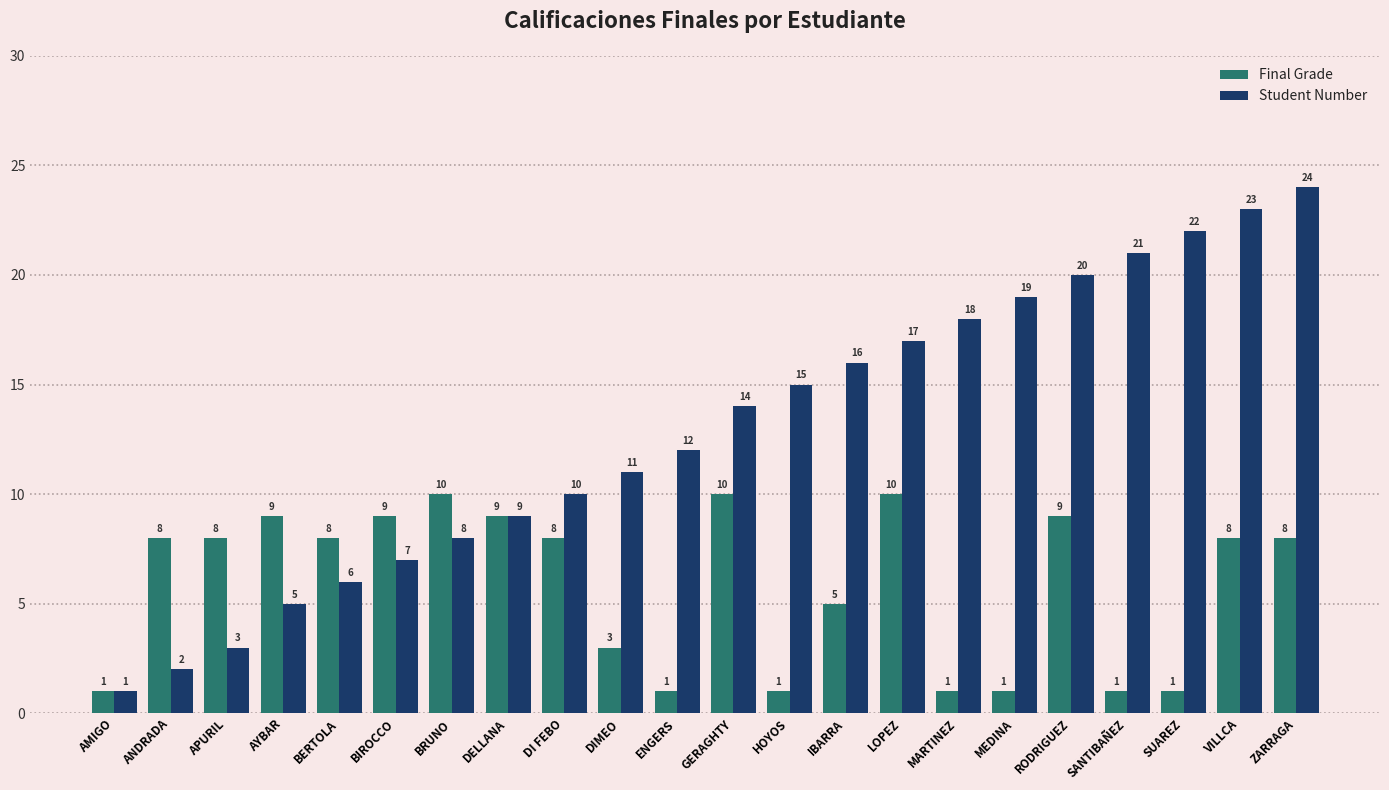

Is the value of Final Grade at DELLANA greater than the value of Student Number at VILLCA?

No